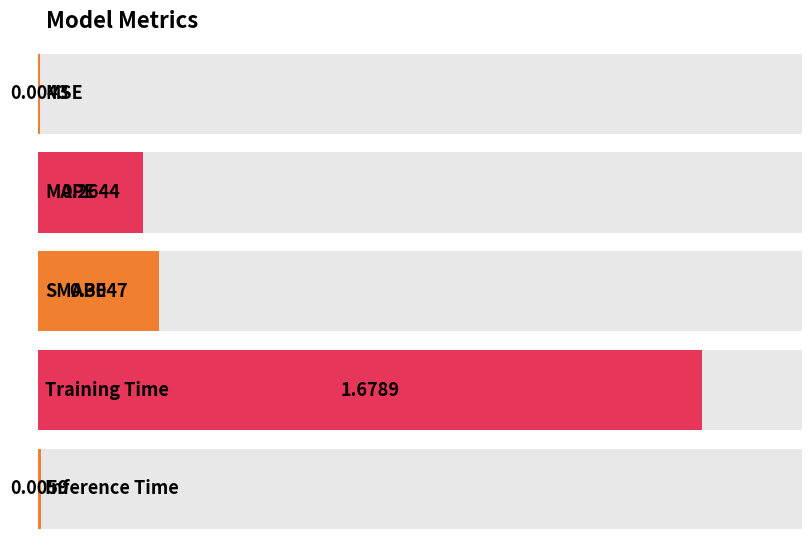

Reading left to right, extract all data points from this chart.

0.0	0.3	0.3	1.7	0.0